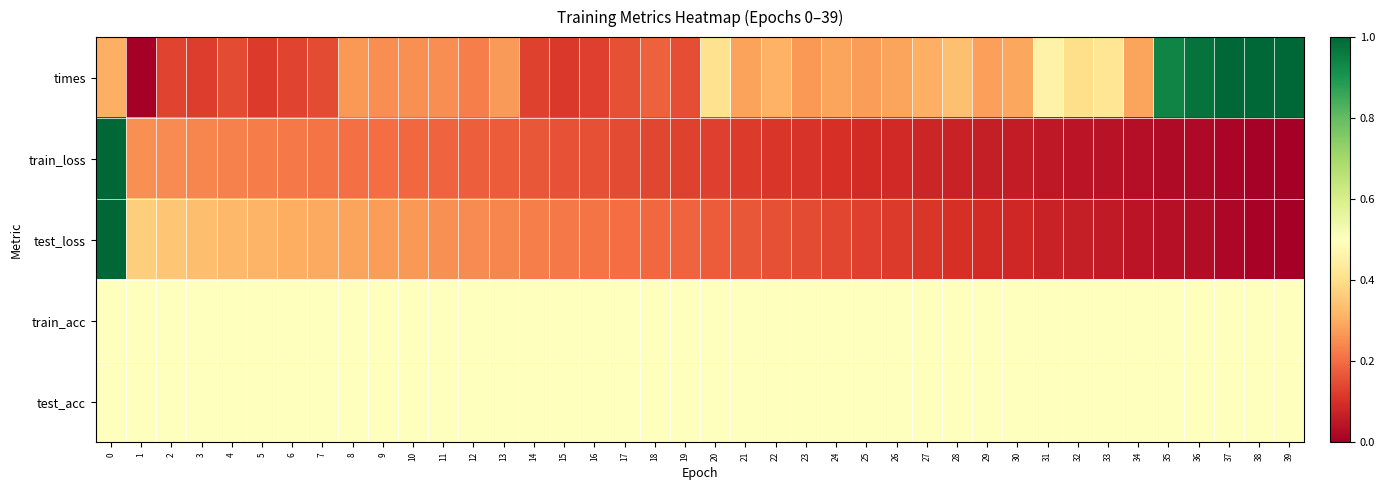

Which series has the largest total across all categories?

train_acc